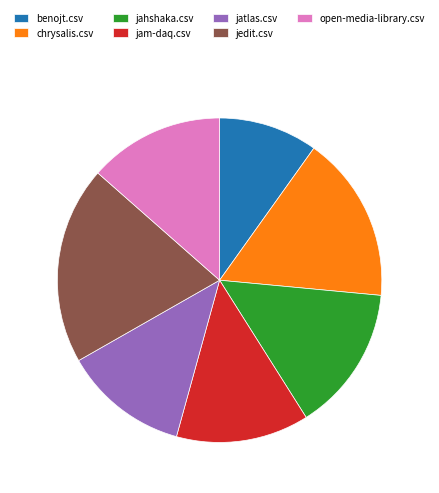

True or false: jam-daq.csv accounts for 13% of the total.

True